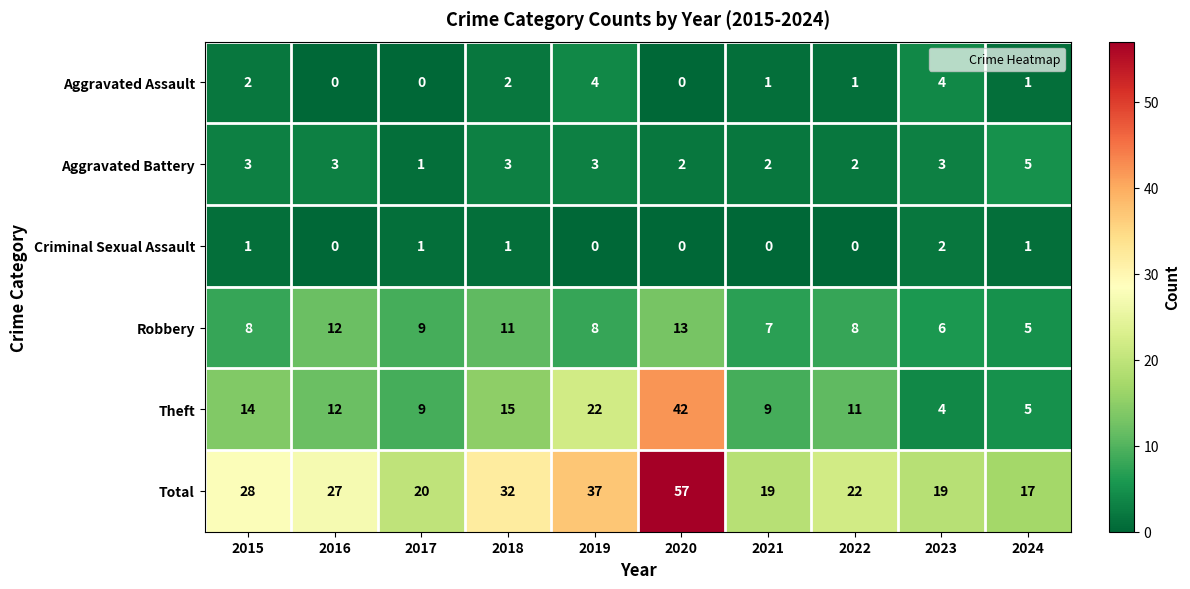

Where is Theft nearest to the value 23?

2019